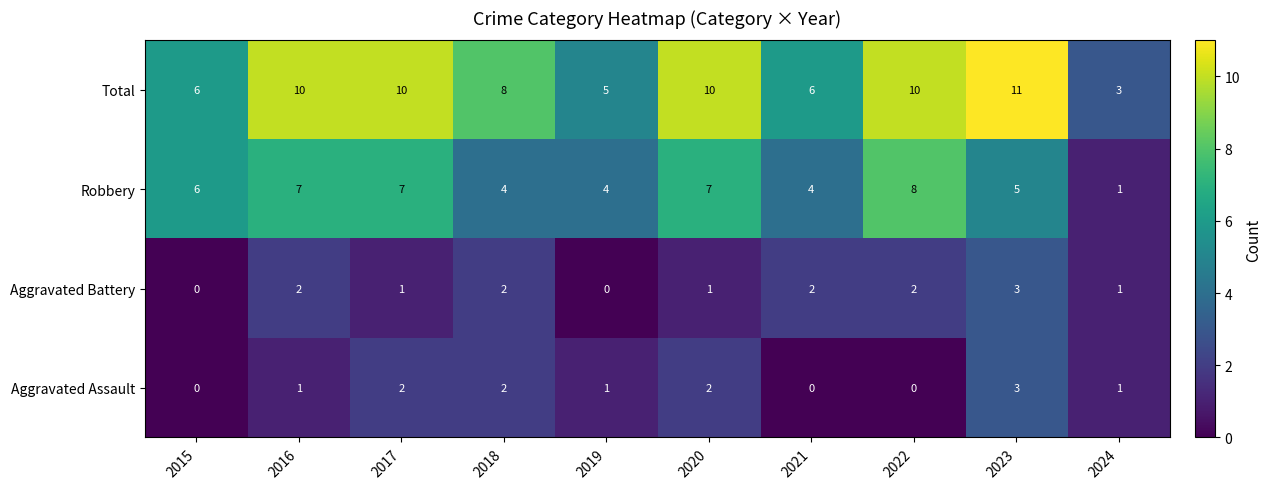

What is the sum of all Aggravated Assault values?

12